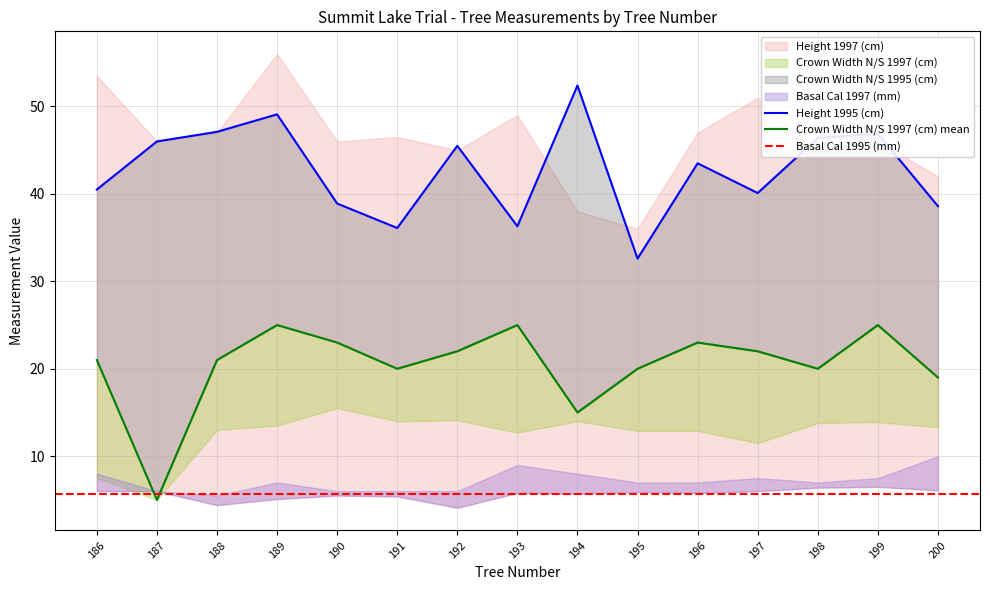

Which label corresponds to the smallest value in the chart?

192